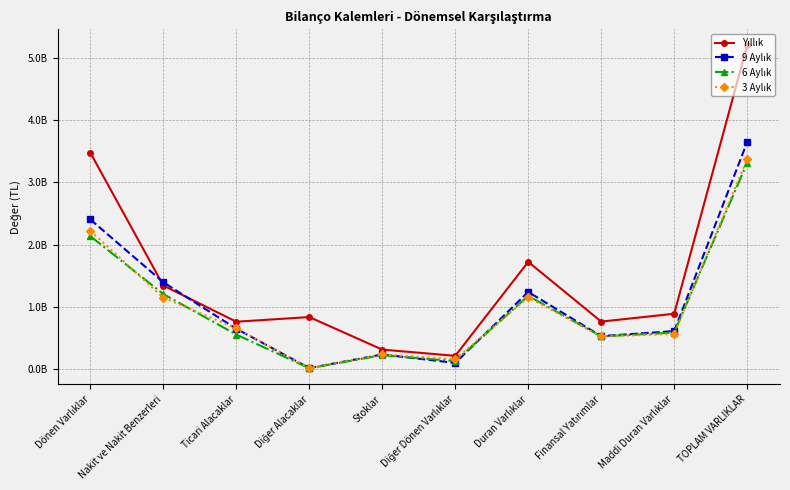

True or false: 6 Aylık and 3 Aylık intersect in this chart.

True